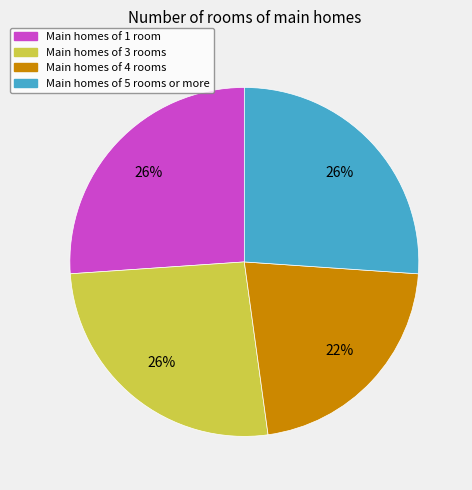

Is Main homes of 5 rooms or more the majority of the pie?

No